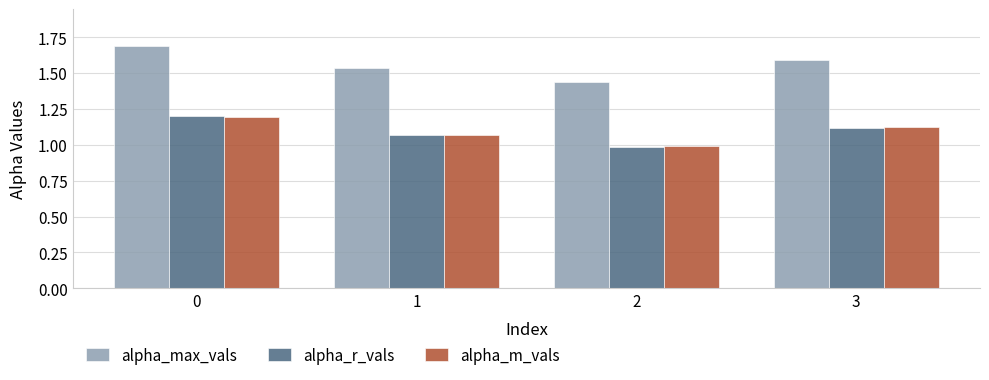

Does the chart contain stacked bars?

No